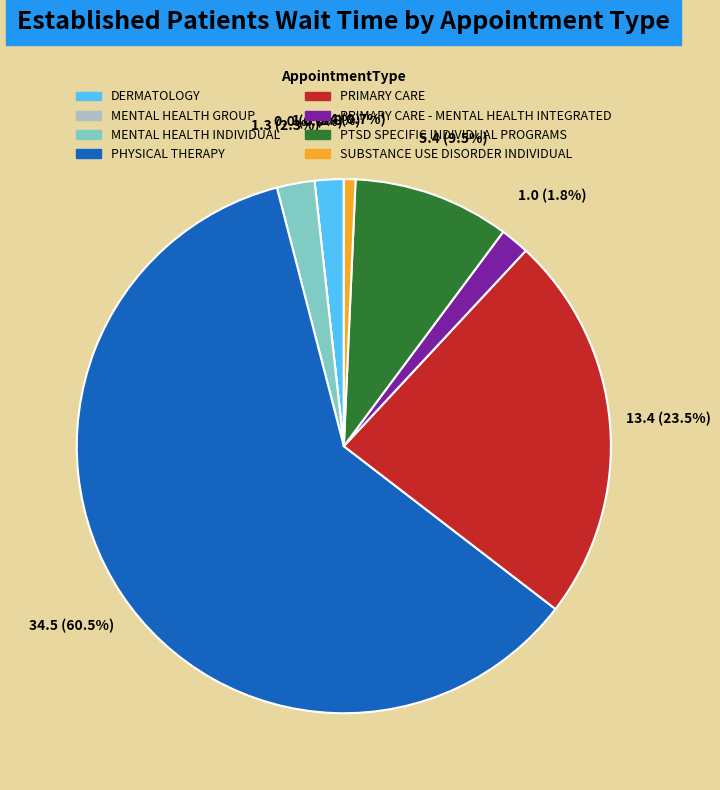

The DERMATOLOGY slice represents 2% of the pie. True or false?

True